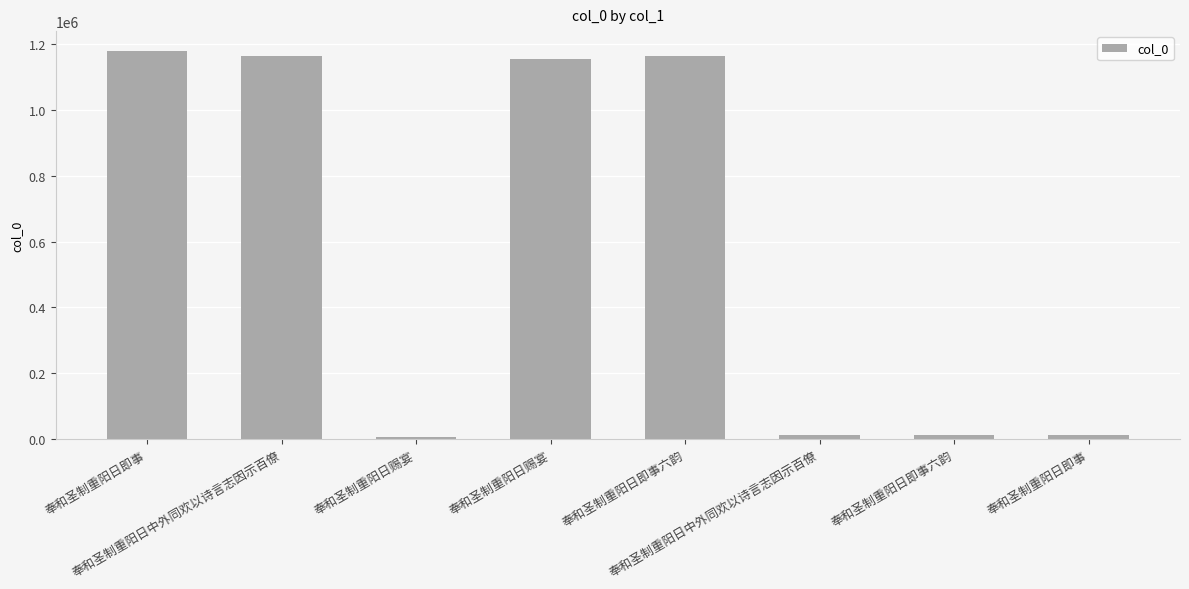

What is the average value?

587767